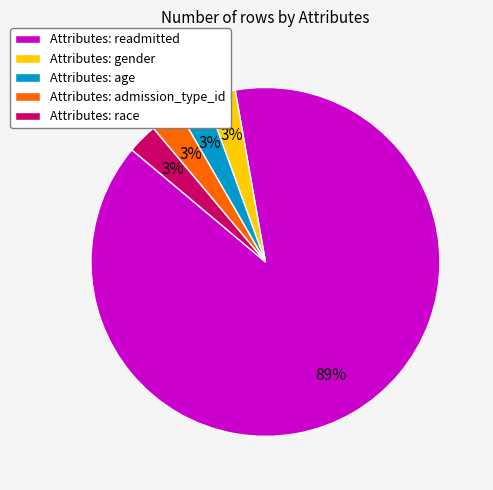

What is the ratio of the value at Attributes: admission_type_id to the value at Attributes: age?

1.0